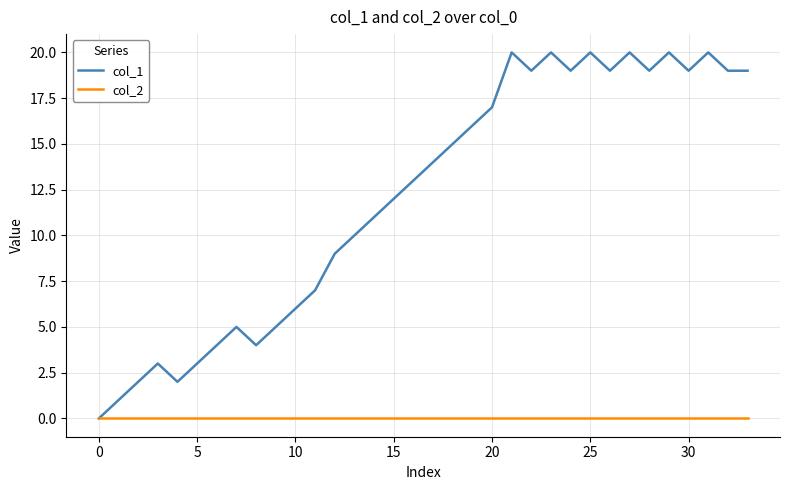

Rank the series by their average value, from lowest to highest.

col_2, col_1